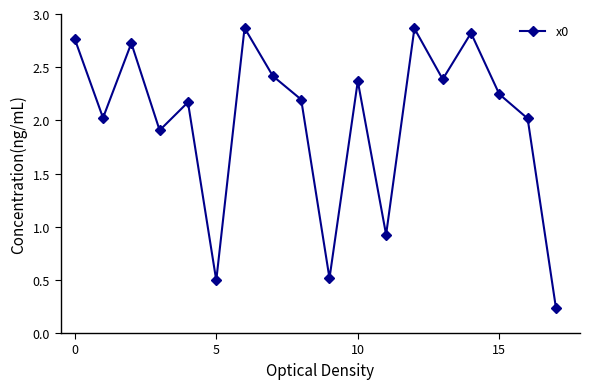

How many lines are shown in the chart?

1